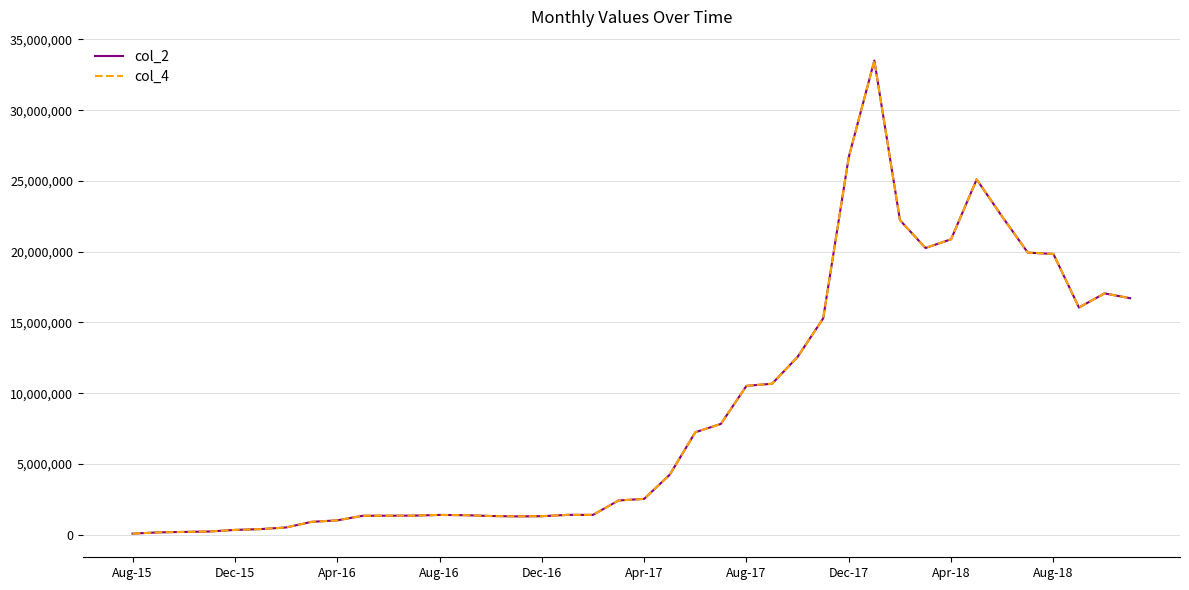

Reading right to left, extract all data points from this chart.

col_2: 16713911	17056926	16056742	19842059	19937033	22471788	25105717	20876642	20261862	22231978	33504270	26687692	15292269	12570063	10672734	10523178	7835875	7244657	4245516	2539966	2426471	1410048	1409664	1316131	1301586	1329847	1387412	1405743	1356907	1351536	1346796	1023096	917170	520040	404816	347092	234733	205045	173805	85609
col_4: 16713911	17056926	16056742	19842059	19937033	22471788	25105717	20876642	20261862	22231978	33504270	26687692	15292269	12570063	10672734	10523178	7835875	7244657	4245516	2539966	2426471	1410048	1409664	1316131	1301586	1329847	1387412	1405743	1356907	1351536	1346796	1023096	917170	520040	404816	347092	234733	205045	173805	85609